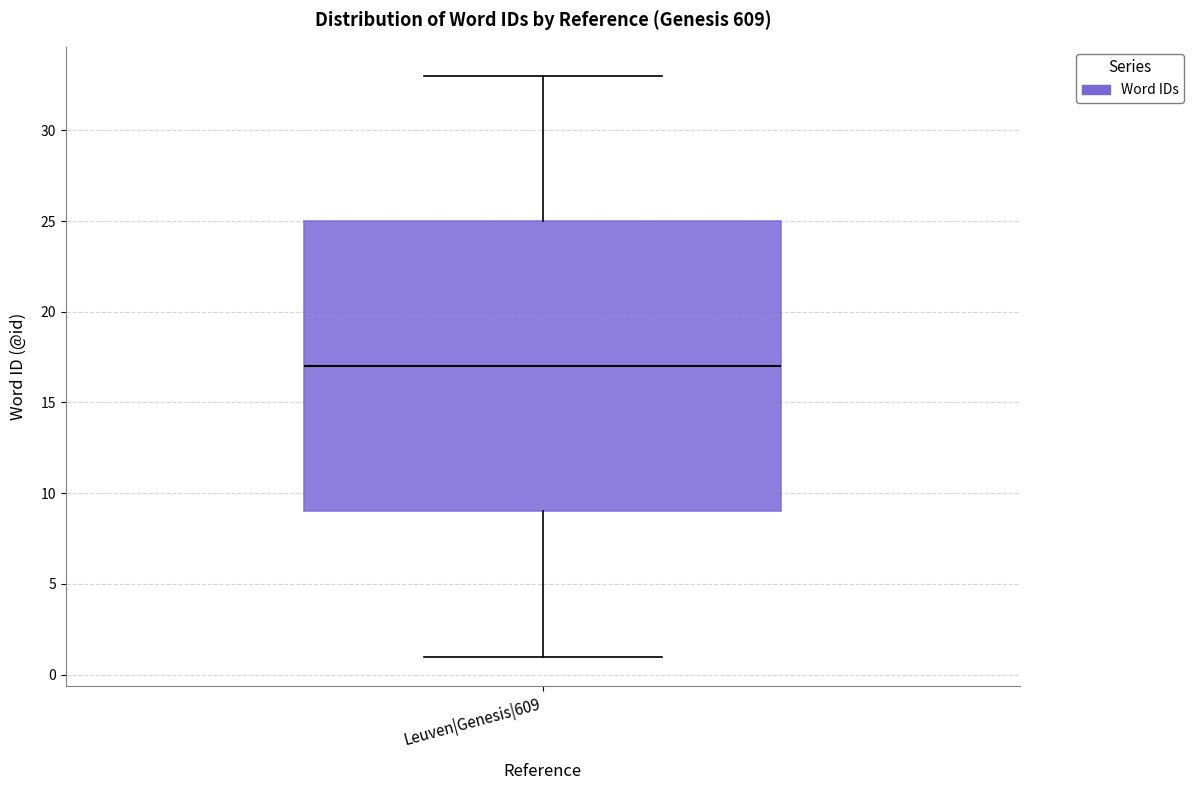

Where does the upper whisker of the box for Leuven|Genesis|609 end on the y-axis? The values are not printed on the chart, so give them approximately, as read against the axis.

33